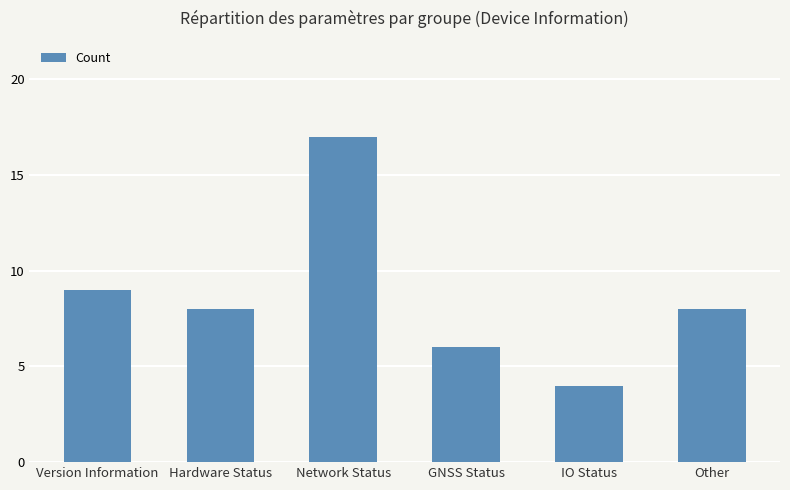

What is the change in value from Version Information to Network Status?

+8